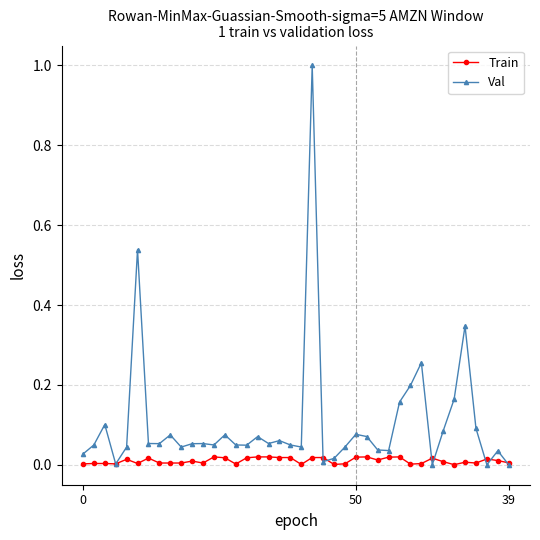

Rank the series by their maximum value, from highest to lowest.

Val, Train